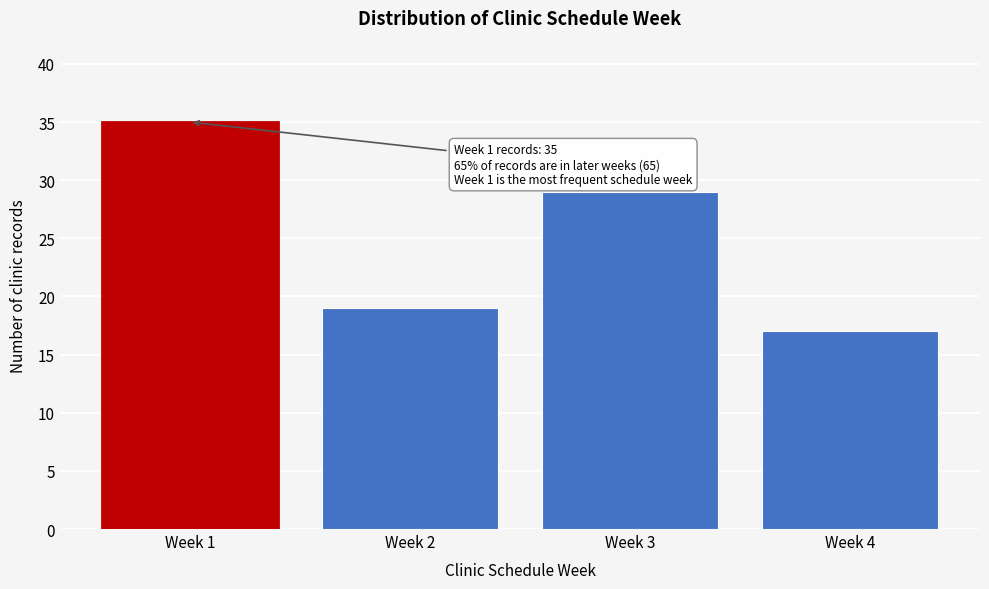

Reading right to left, extract all data points from this chart.

17	29	19	35